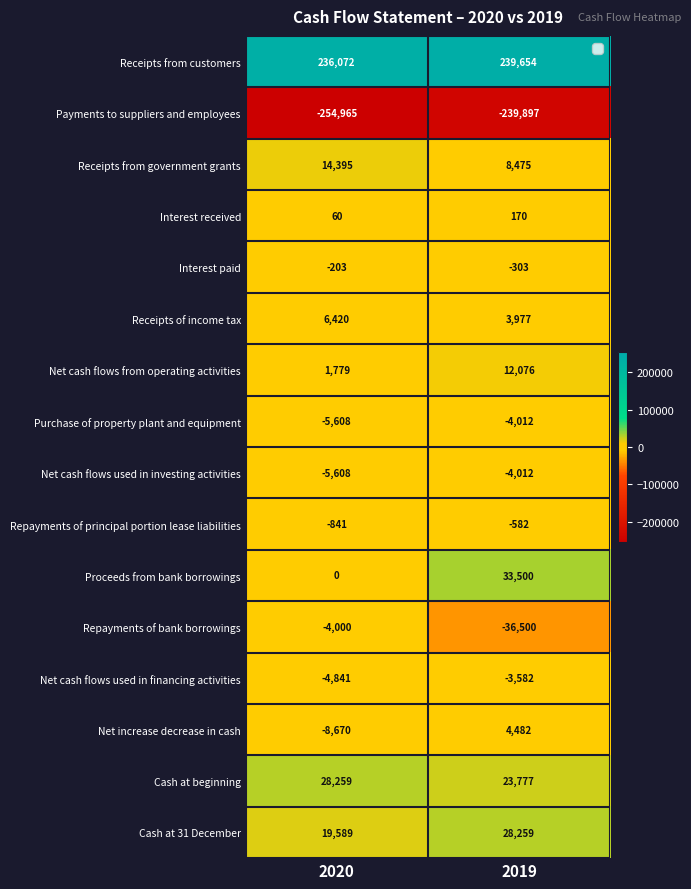

What is the difference between the Net increase decrease in cash values at 2019 and 2020?

13152